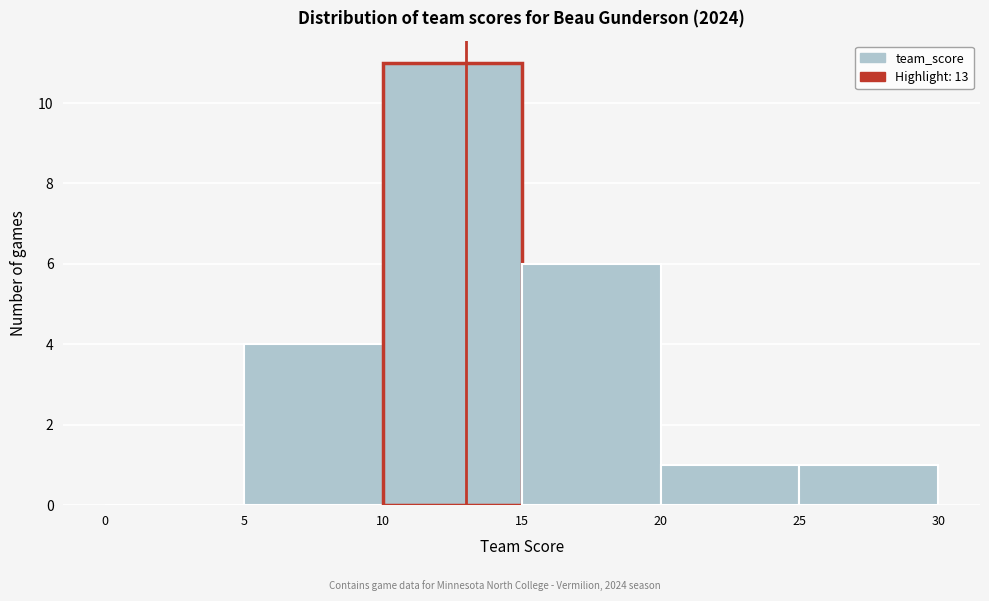

Which range on the x-axis has the tallest bar?

10 to 15